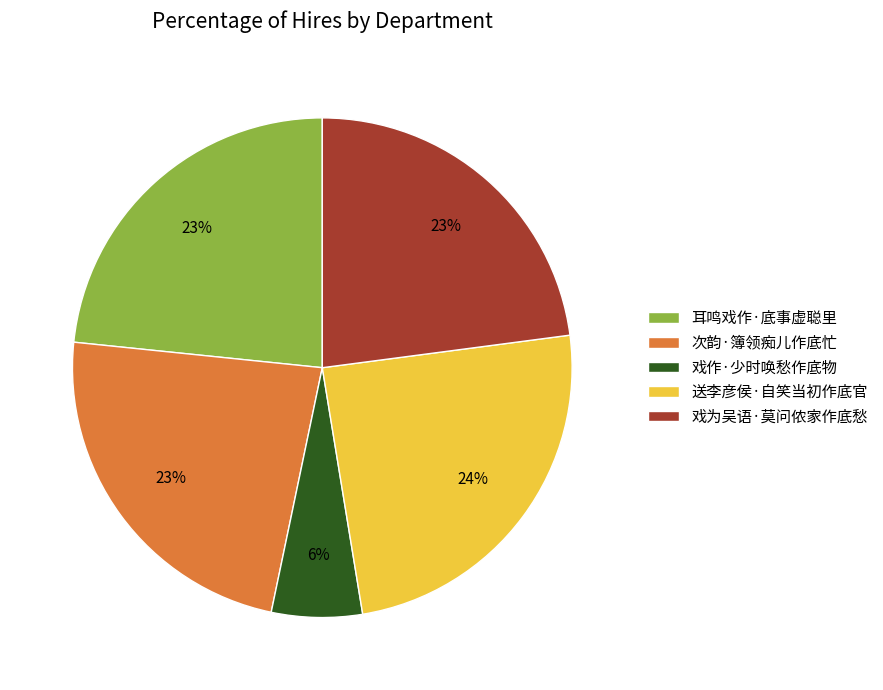

What is the ratio of the value at 戏为吴语·莫问侬家作底愁 to the value at 耳鸣戏作·底事虚聪里?

1.0